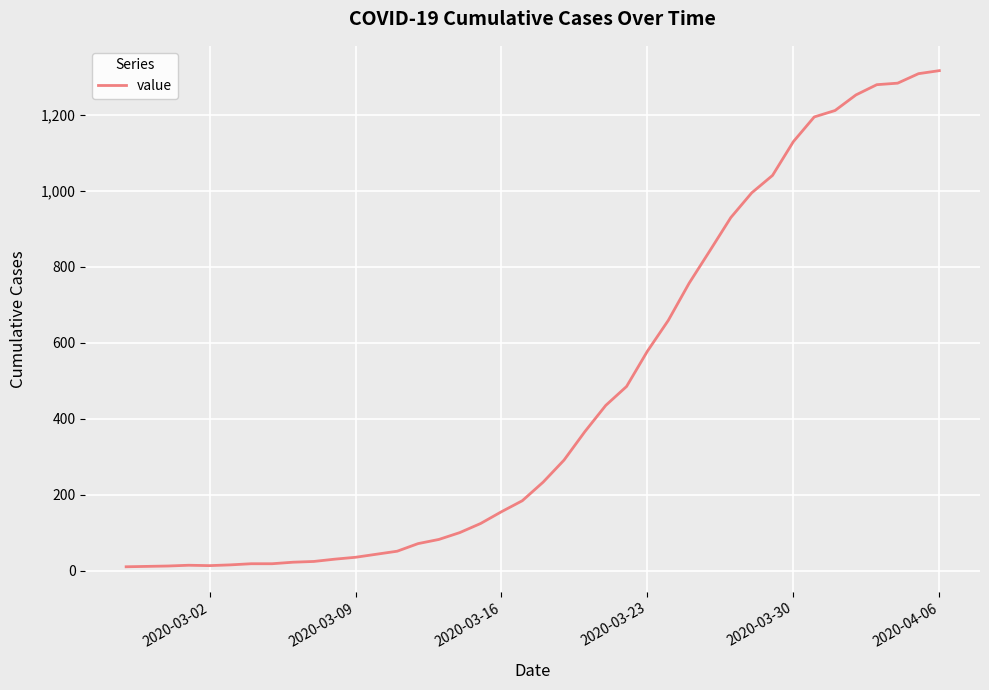

What is the greatest value displayed?

1317